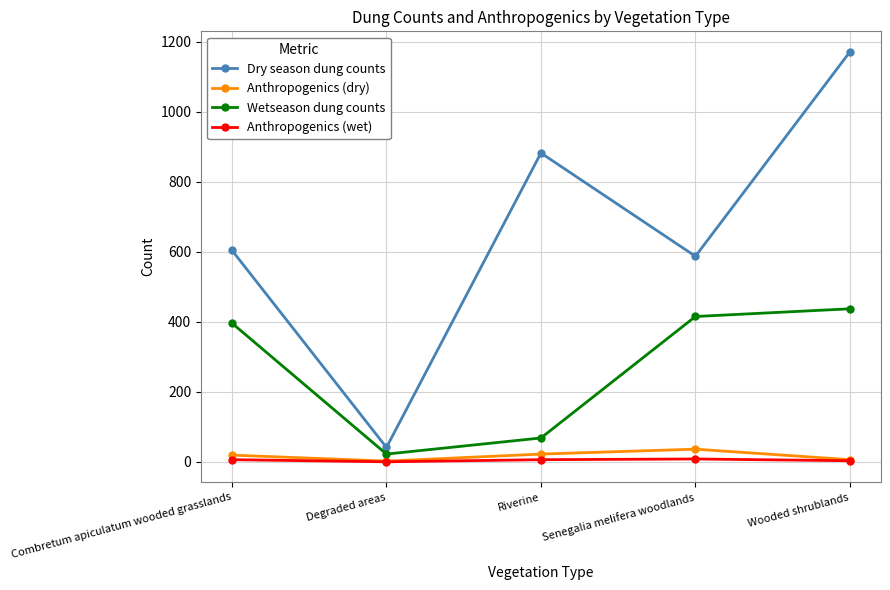

True or false: Wetseason dung counts has a value of 277 at Wooded shrublands.

False